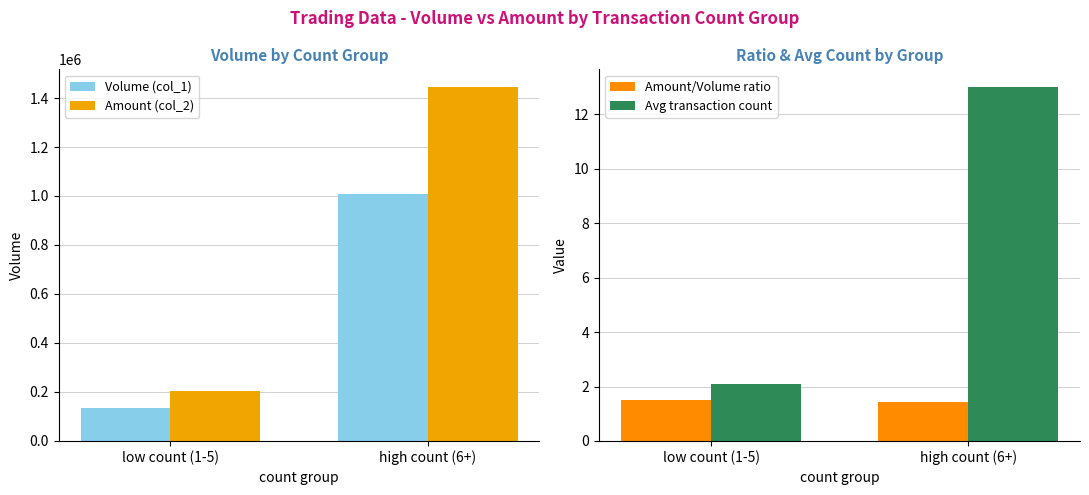

What is the sum of all Amount (col_2) values?

1647271.7